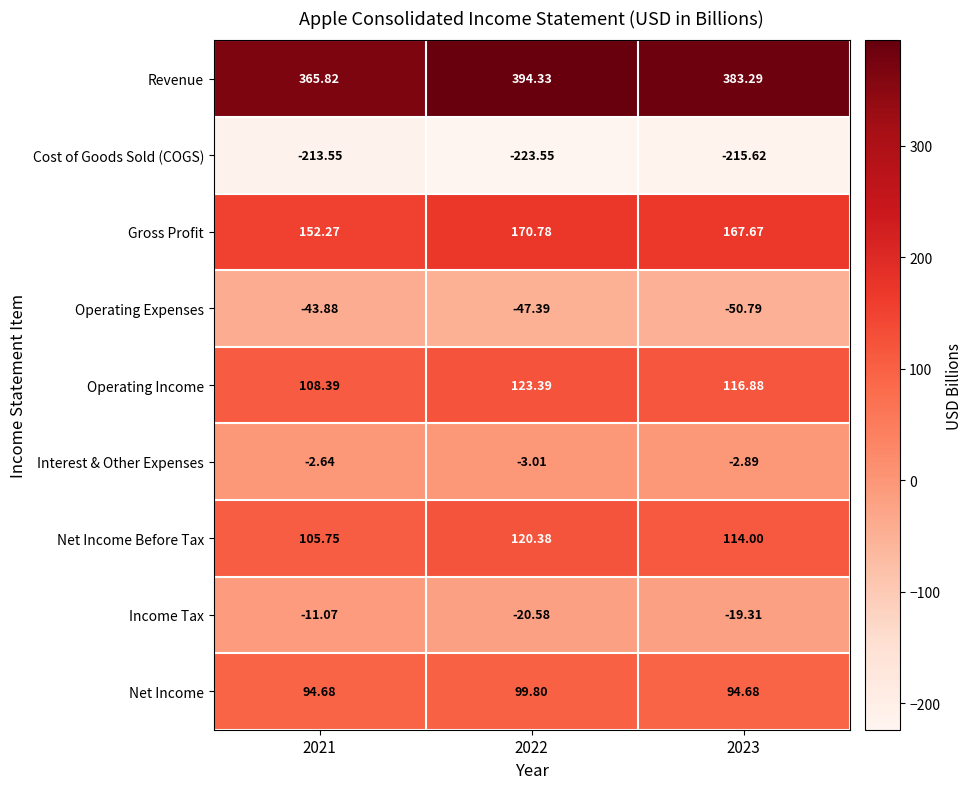

Which series has the largest total across all categories?

Revenue